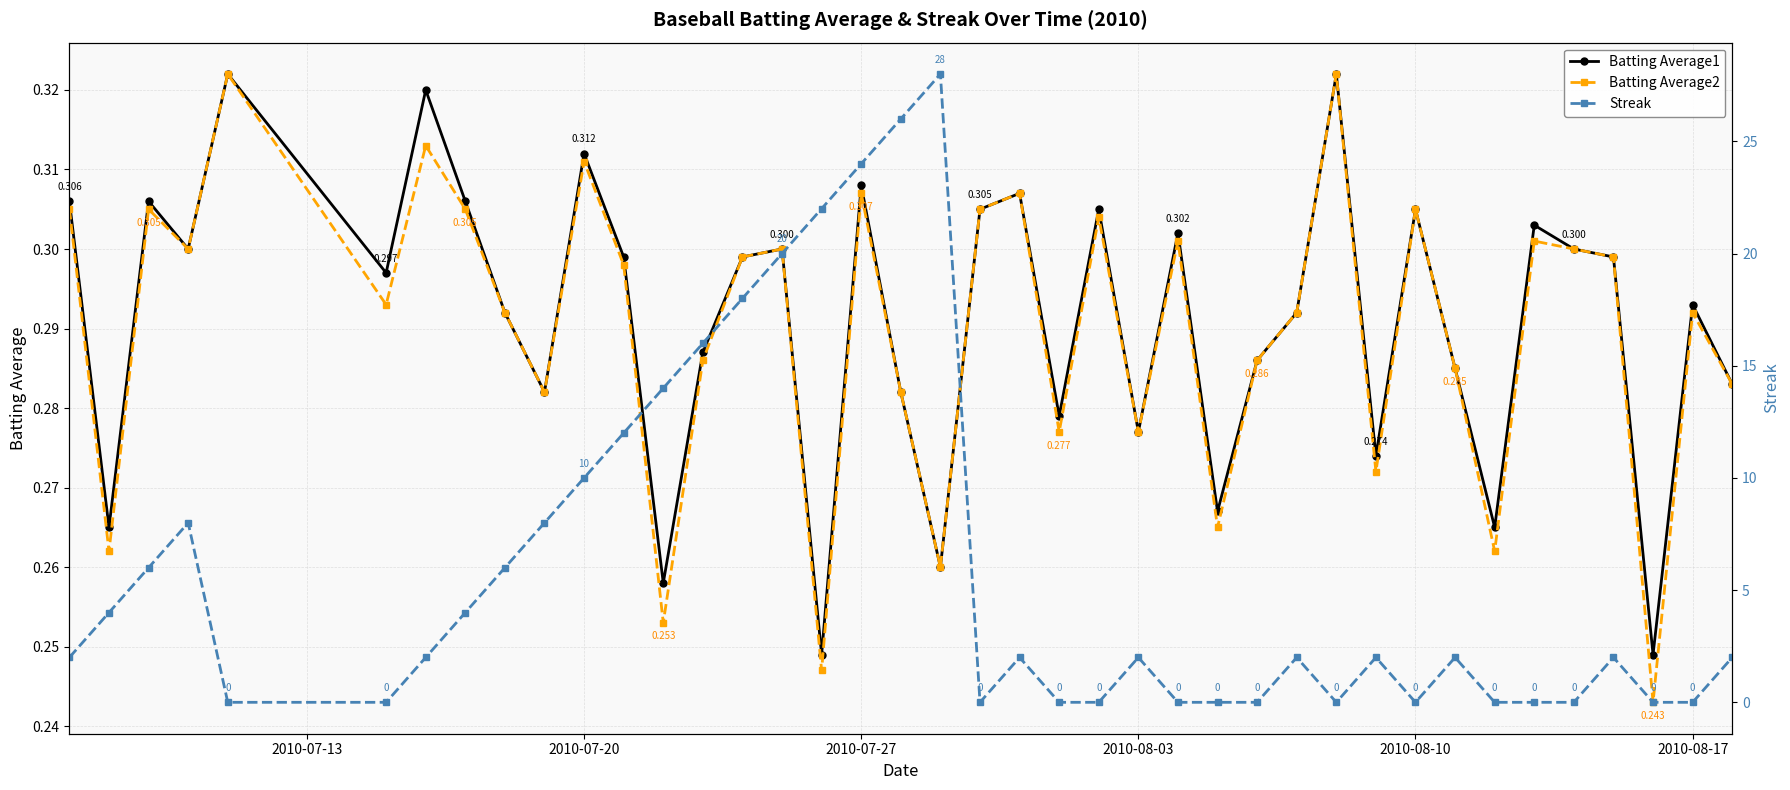

True or false: Batting Average2 has more than 1 interior local peaks.

True